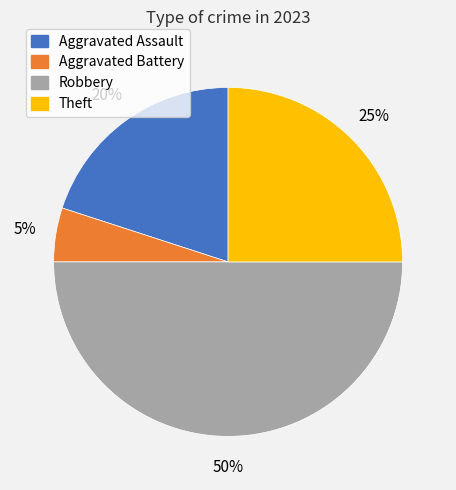

Which category has the smallest portion of the pie?

Aggravated Battery